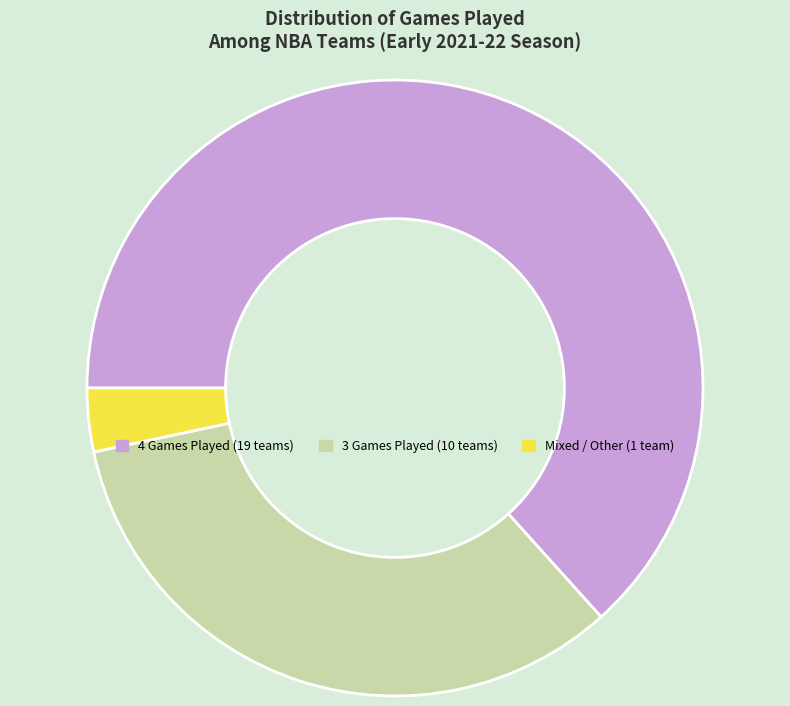

Is there any slice that represents more than half of the pie?

Yes